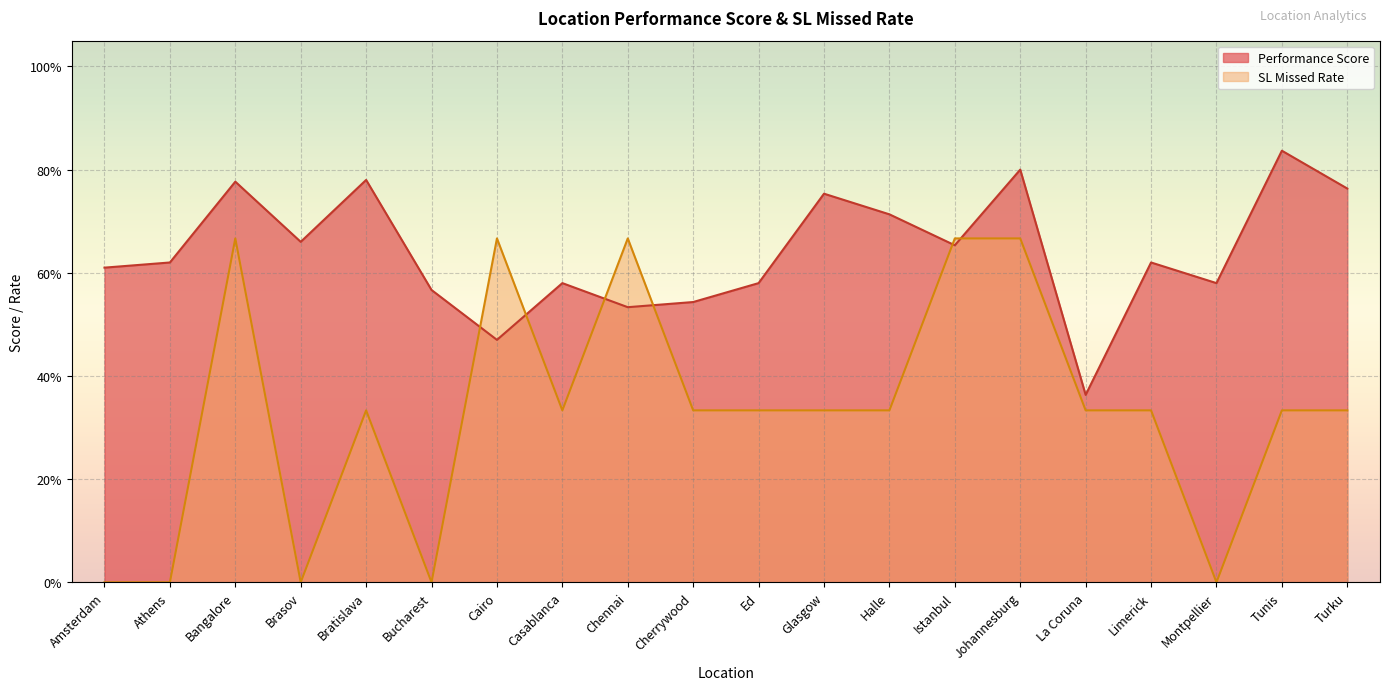

True or false: Performance Score has more than 1 interior local peaks.

True